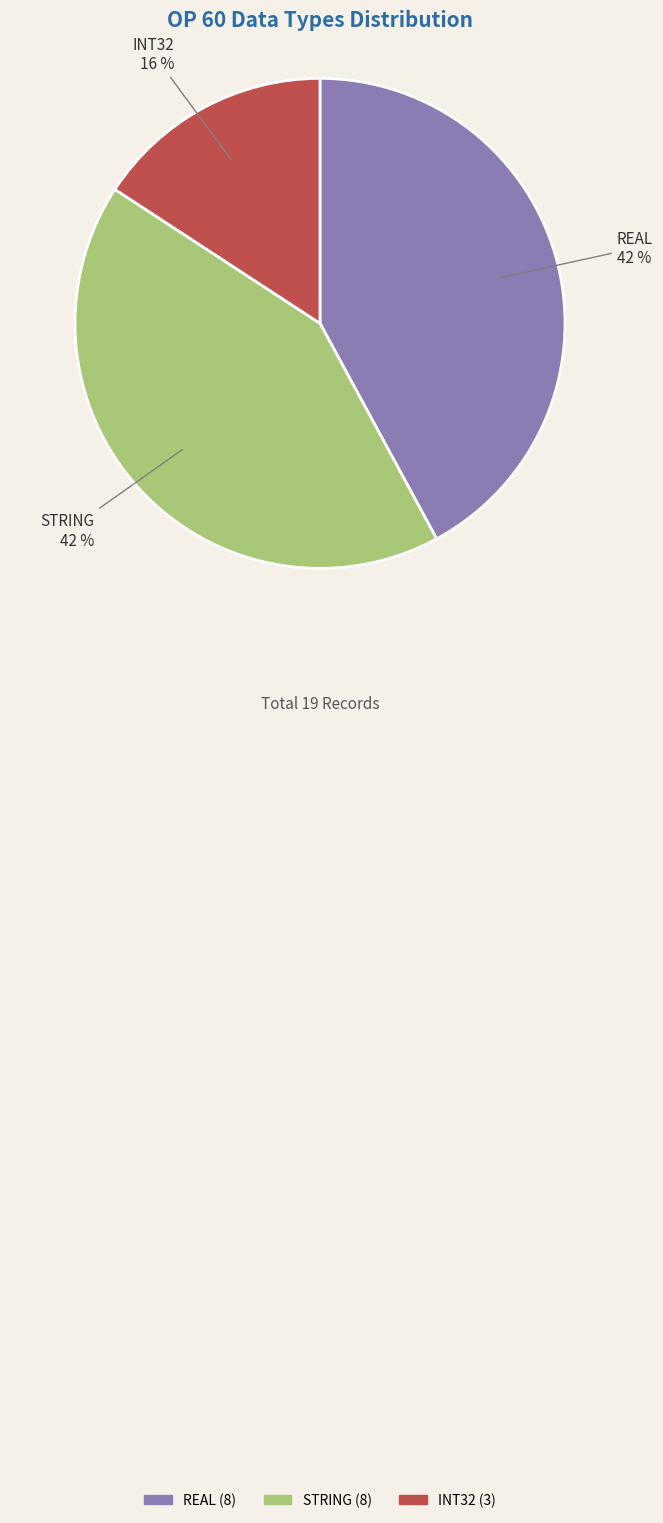

How many segments does this pie chart have?

3